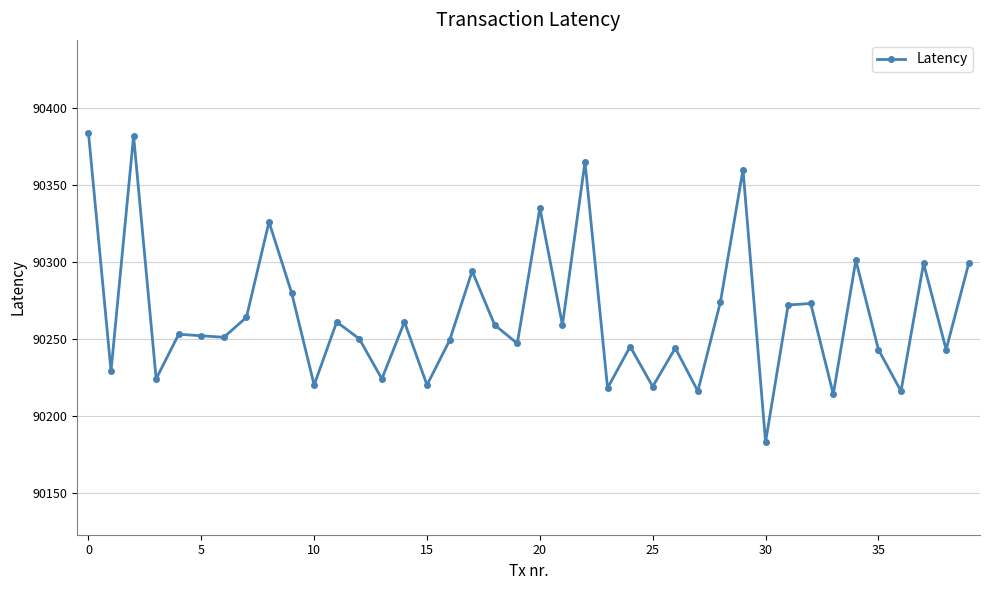

What is the greatest value displayed?

90384